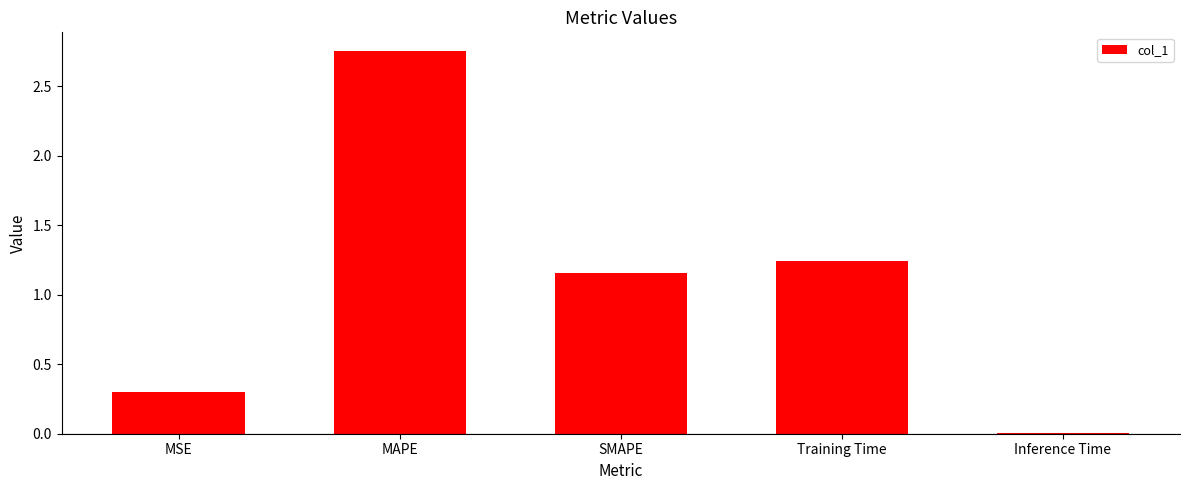

Which has a higher value, MAPE or Training Time?

MAPE